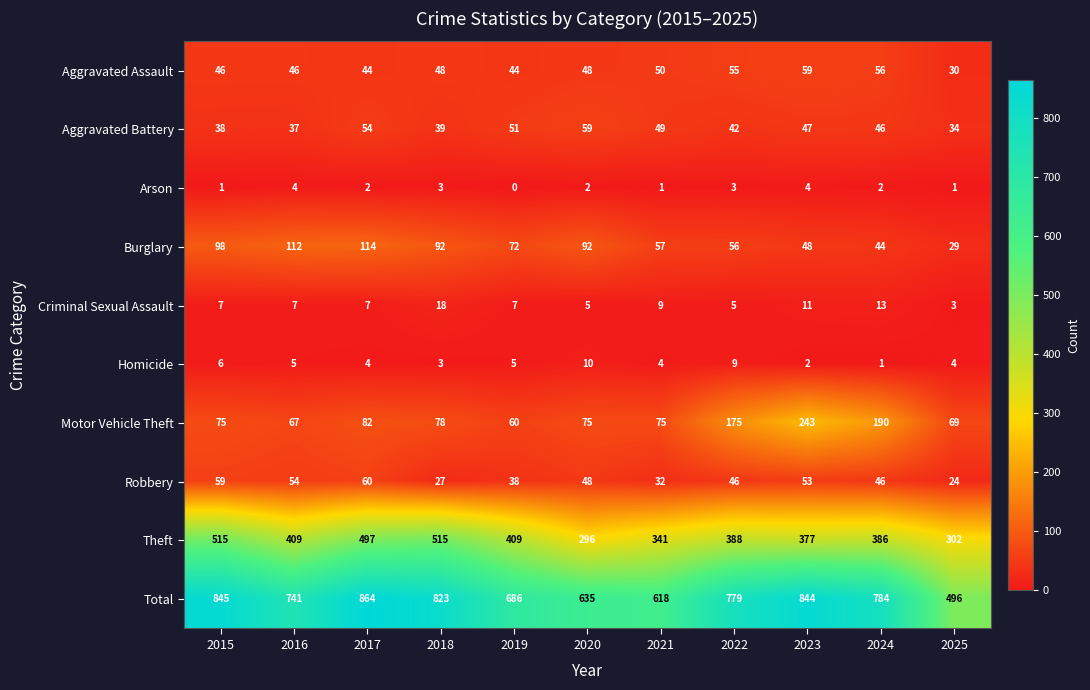

What value does the Aggravated Assault series have at 2025?

30